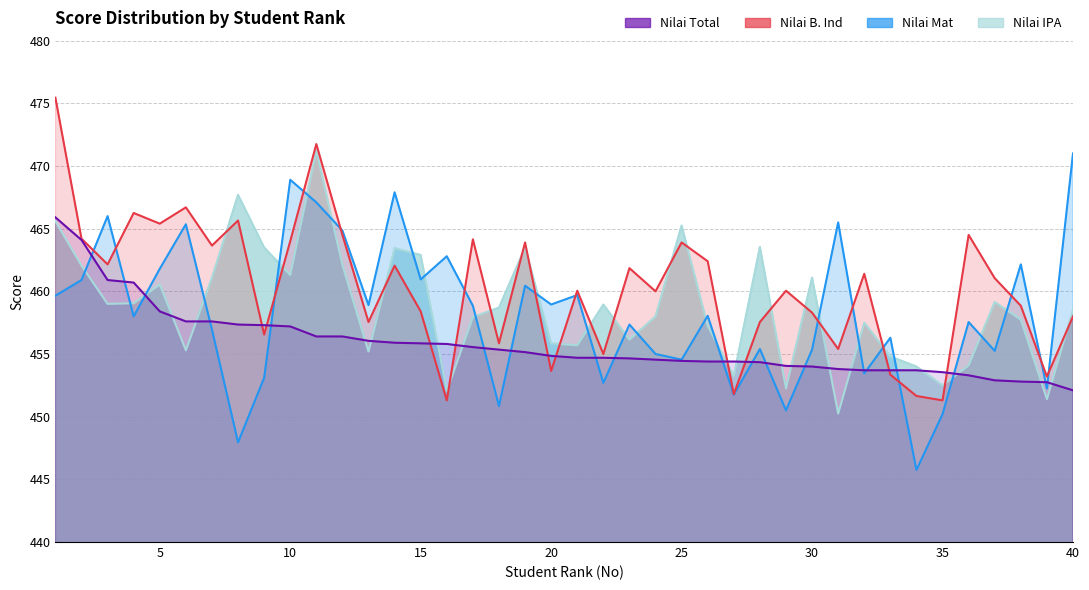

At which label does Nilai B. Ind reach its minimum?

16